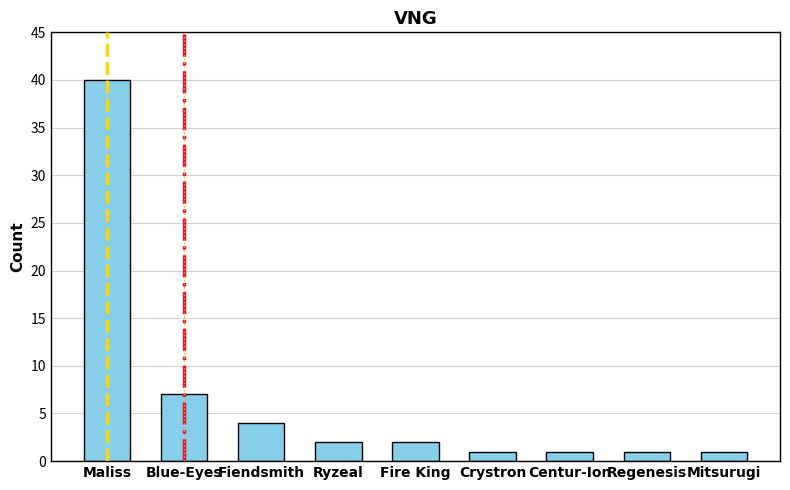

The value at Regenesis is 1. True or false?

True